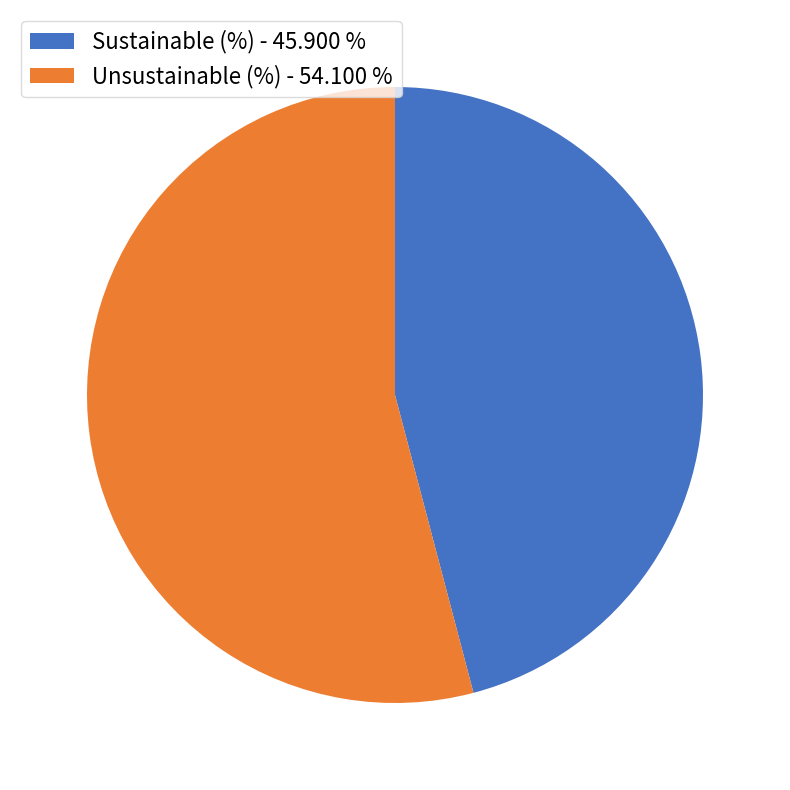

What is the majority slice?

Unsustainable (%)